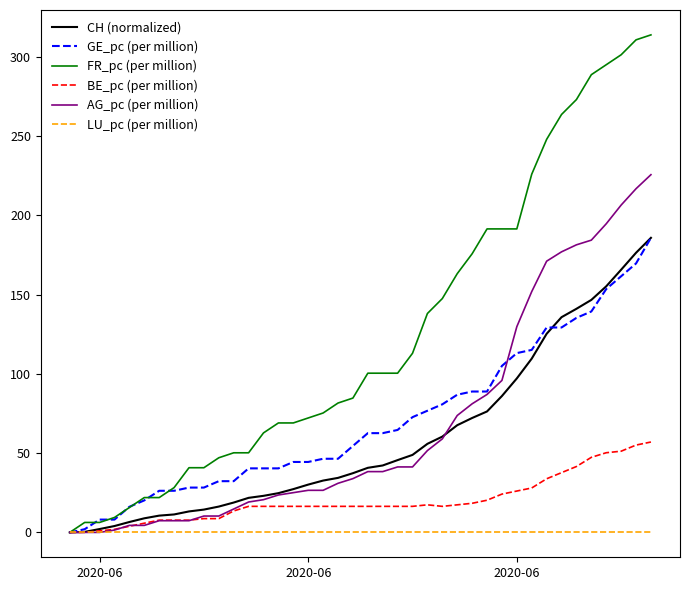

Which series has the largest total across all categories?

FR_pc (per million)